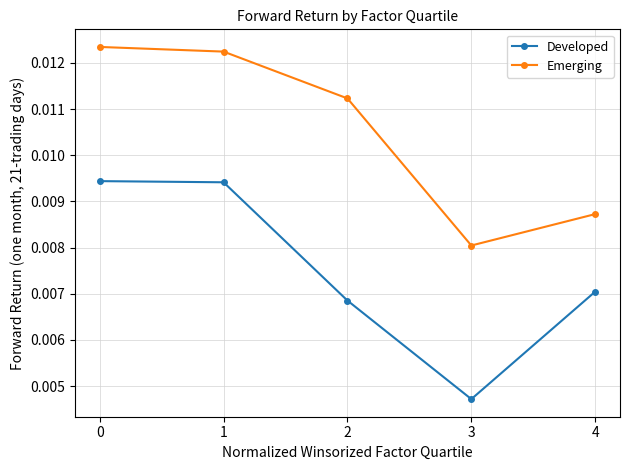

How many categories are shown in the chart?

5